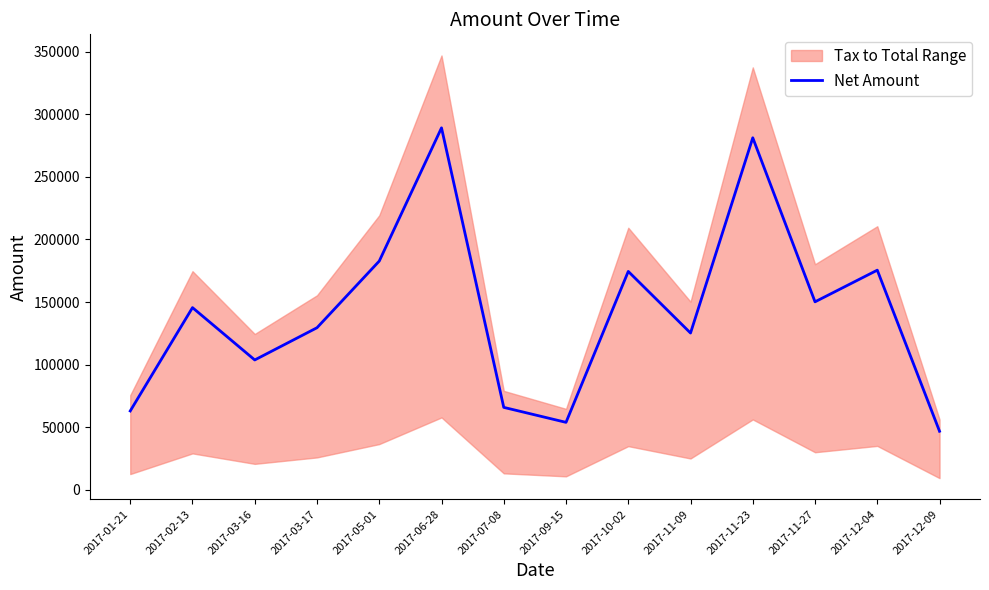

The value at 2017-01-21 is 62993. True or false?

True